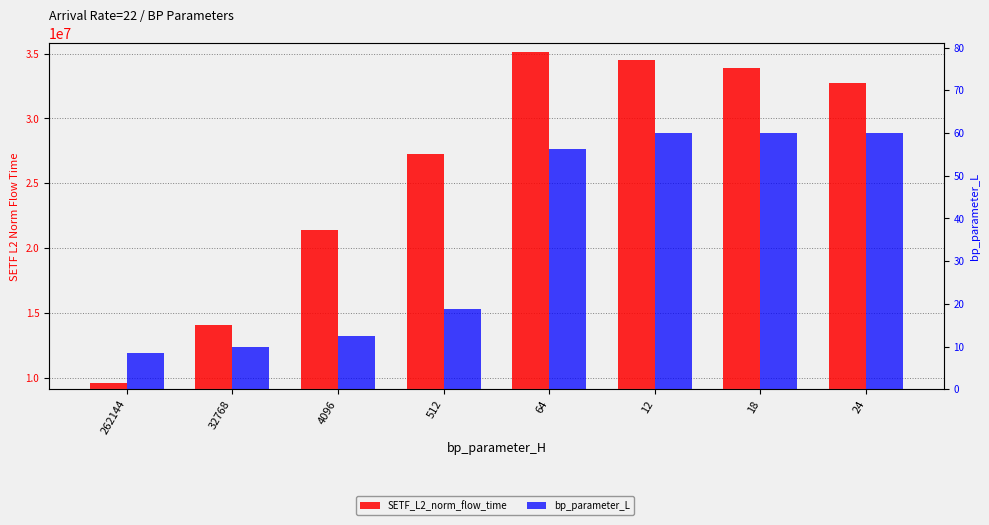

At which category is the sum across all series the highest?

64